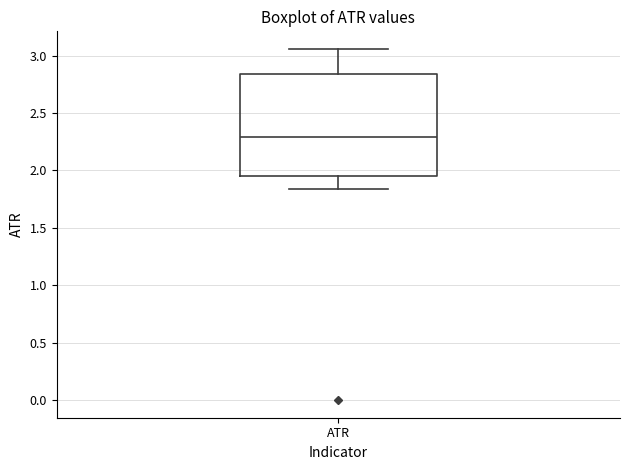

Where does the upper whisker of the box for ATR end on the y-axis? The values are not printed on the chart, so give them approximately, as read against the axis.

3.05